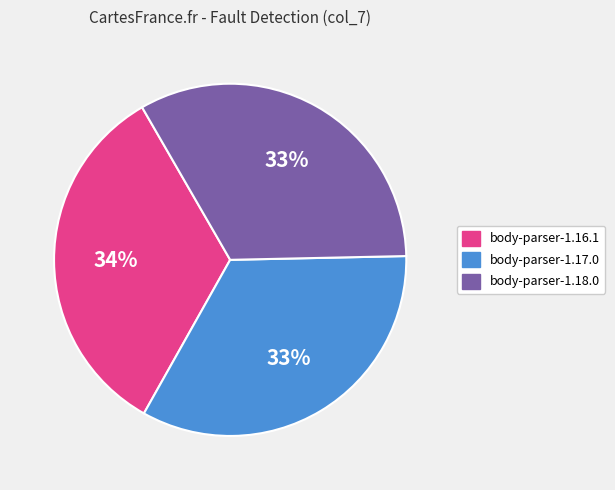

Is the sum of body-parser-1.18.0 and body-parser-1.16.1 greater than half?

Yes